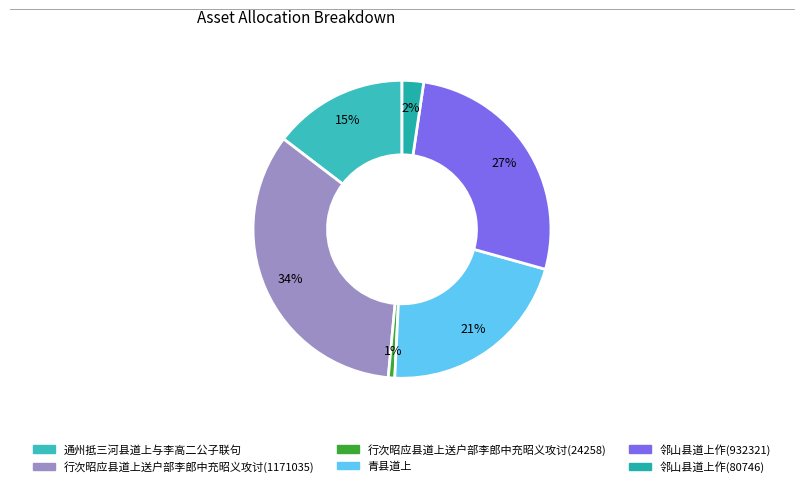

To the nearest percent, what portion does 邻山县道上作(80746) represent?

2%